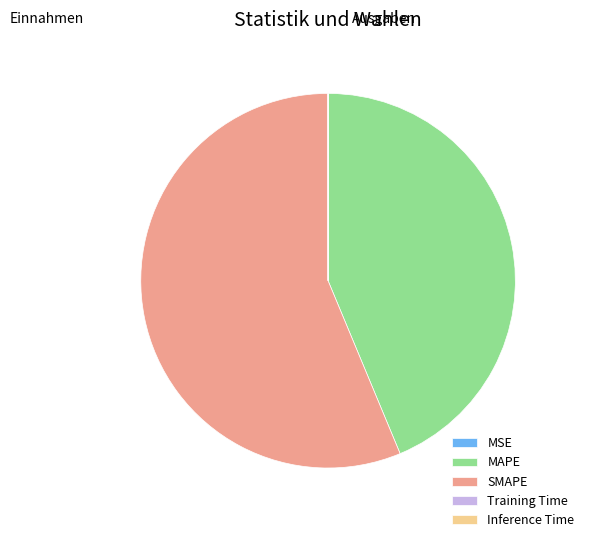

Is the sum of MAPE and SMAPE greater than half?

Yes